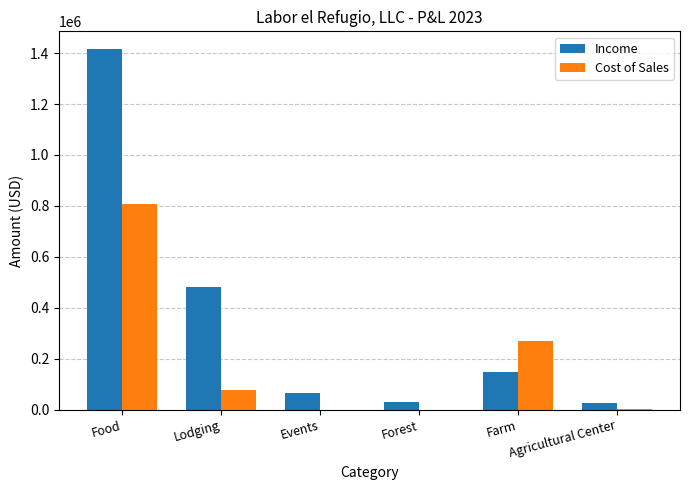

What are all the series names shown in the legend?

Income, Cost of Sales